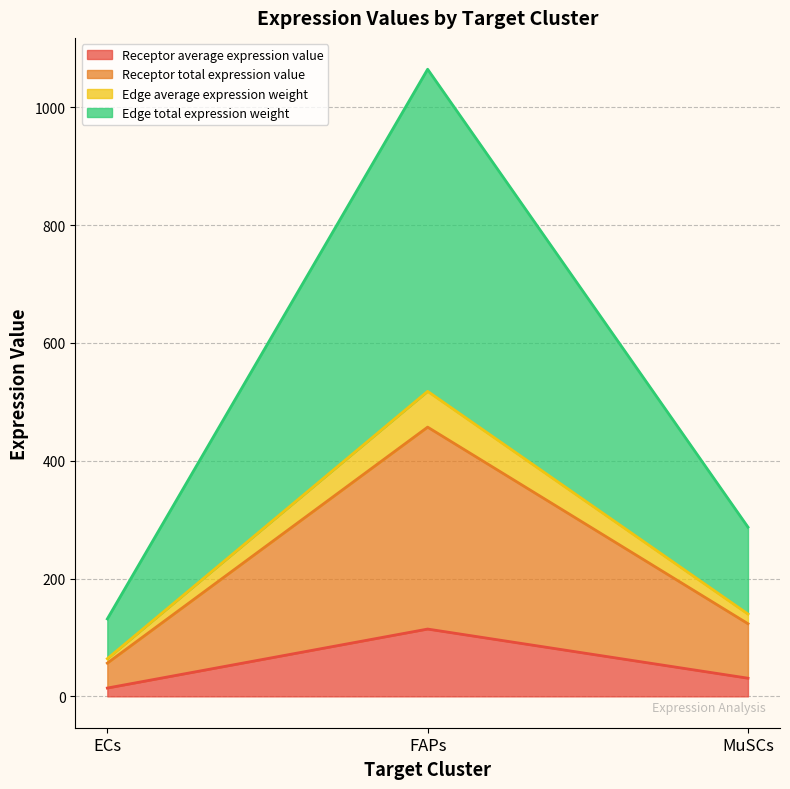

The Receptor average expression value series shows 114.3 at FAPs. True or false?

True